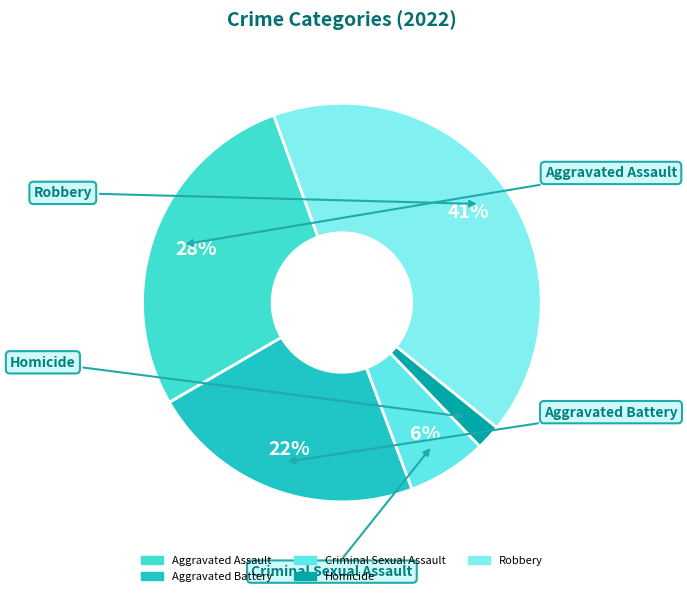

To the nearest percent, what percentage of the pie is Robbery?

41%